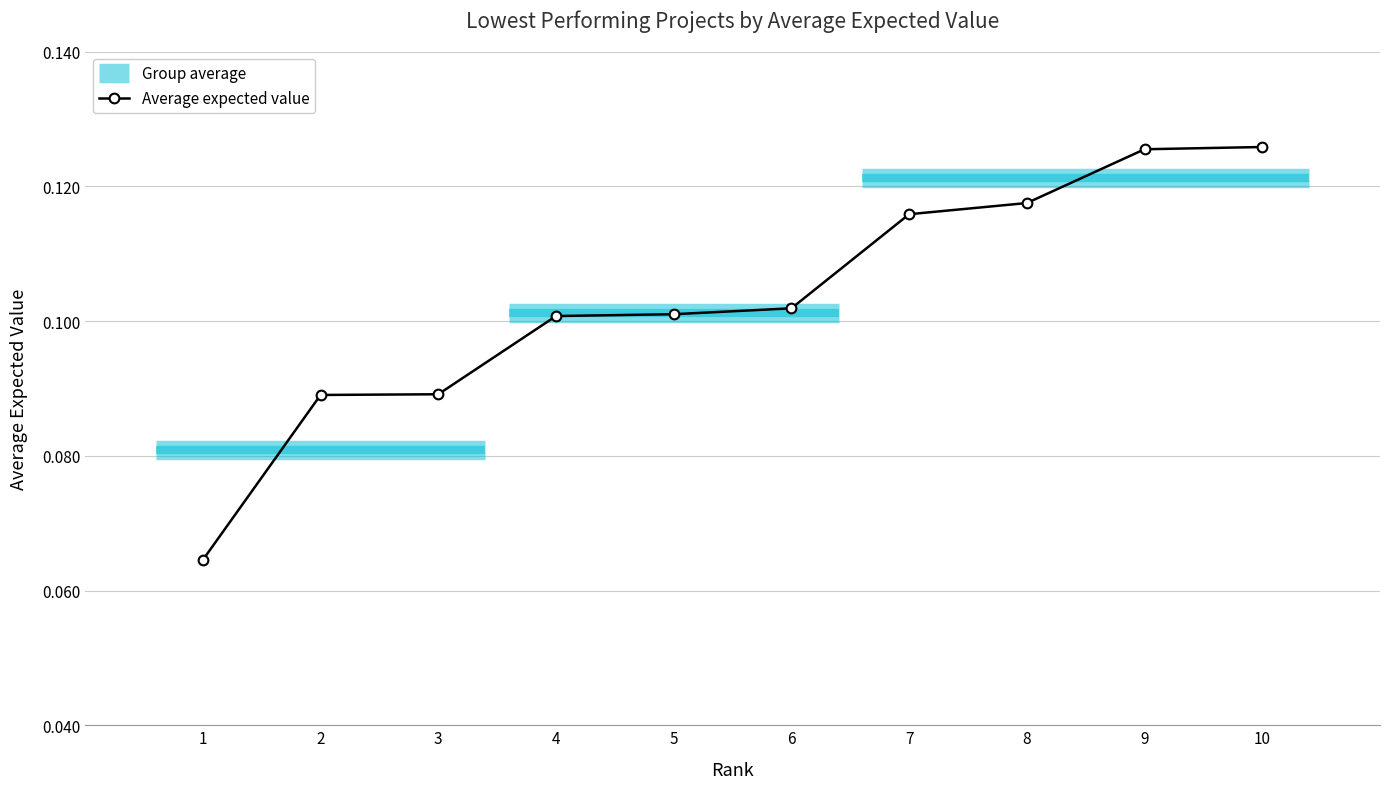

How many values are between 0 and 1?

10